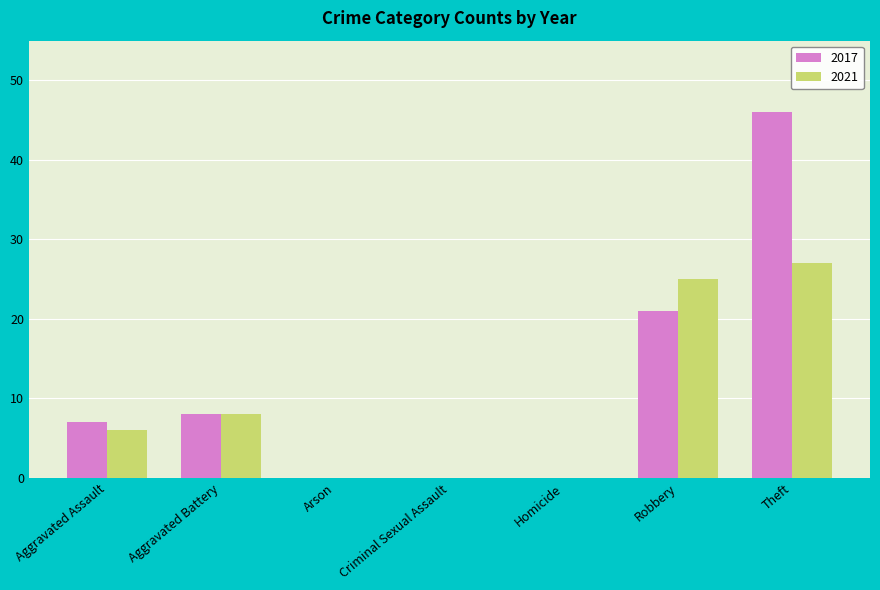

Is the value of 2017 at Robbery greater than the value of 2021 at Homicide?

Yes